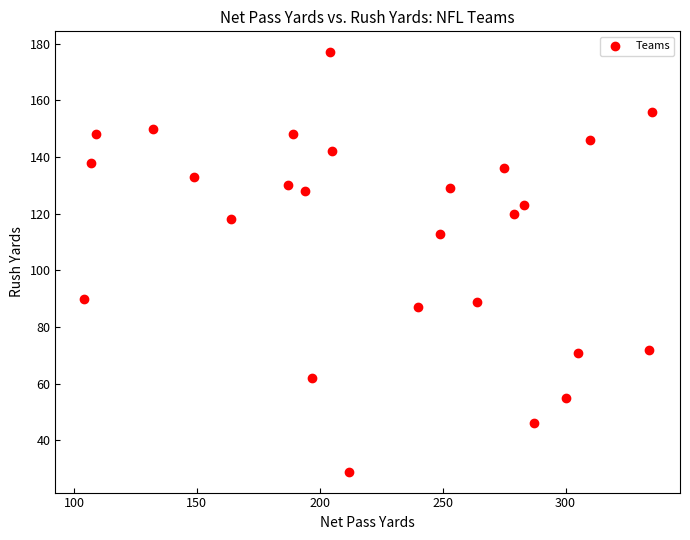

What Y value in the scatter plot is closest to 103?

113